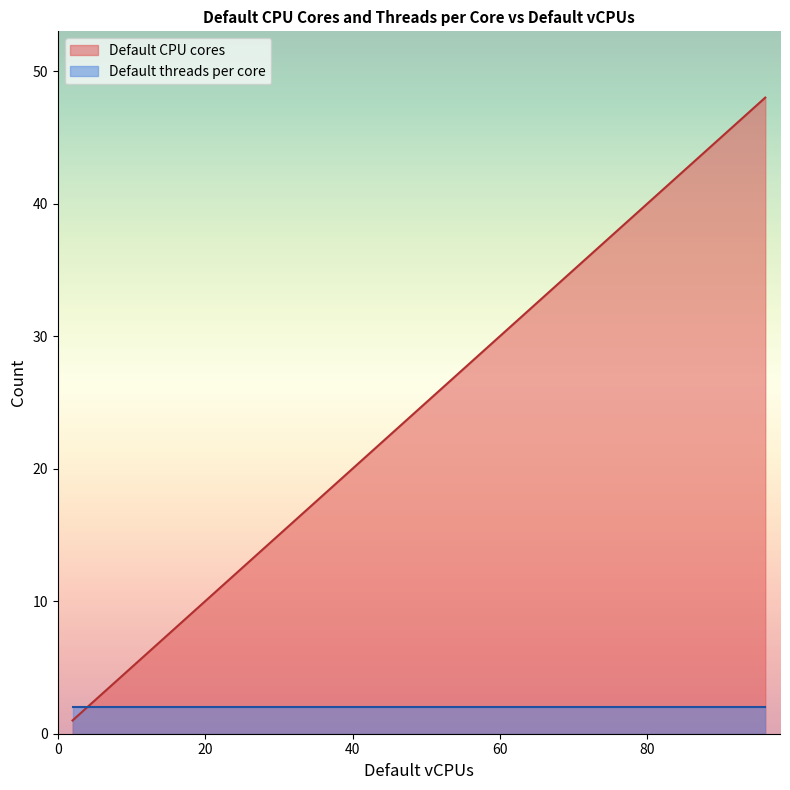

What is the sum of all Default threads per core values?

64